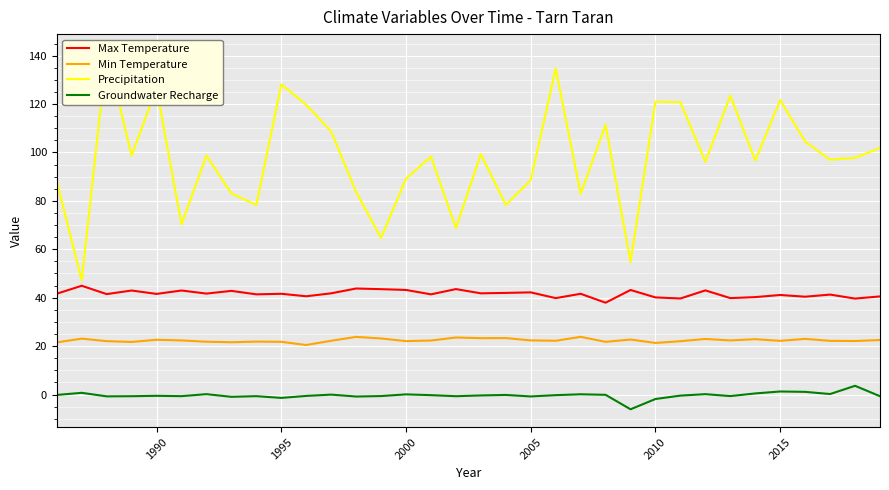

True or false: Max Temperature and Min Temperature intersect in this chart.

False